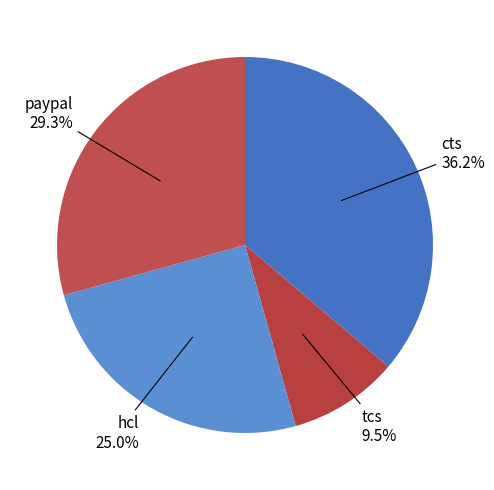

Which category has the biggest portion of the pie?

cts